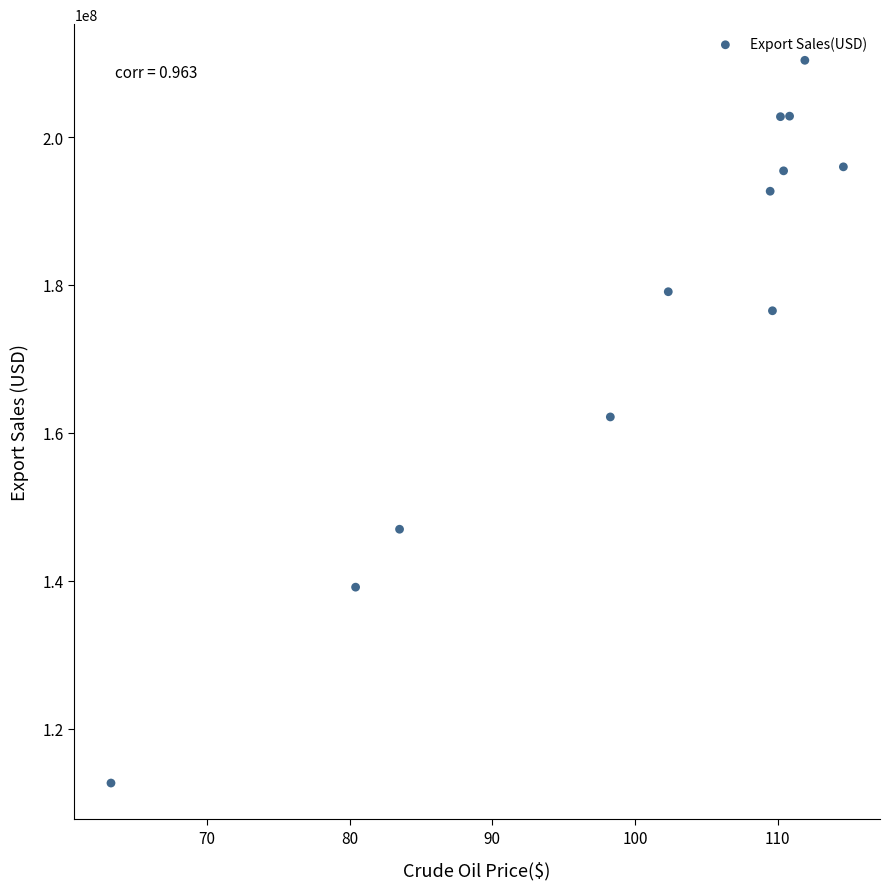

What is the range of Y values (max minus min)?

97733600